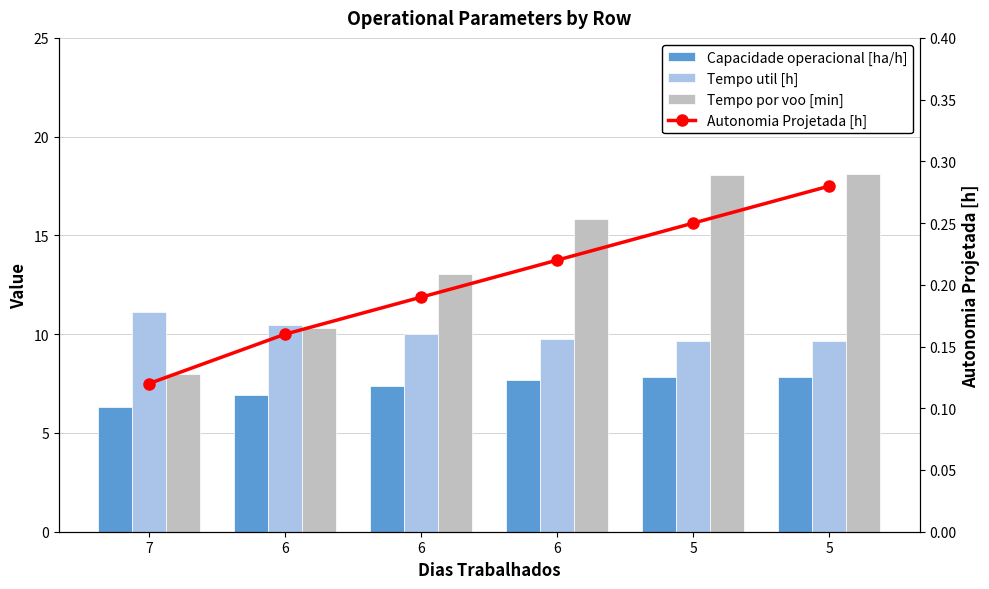

What is the approximate value of Capacidade operacional [ha/h] at 6?

7.4